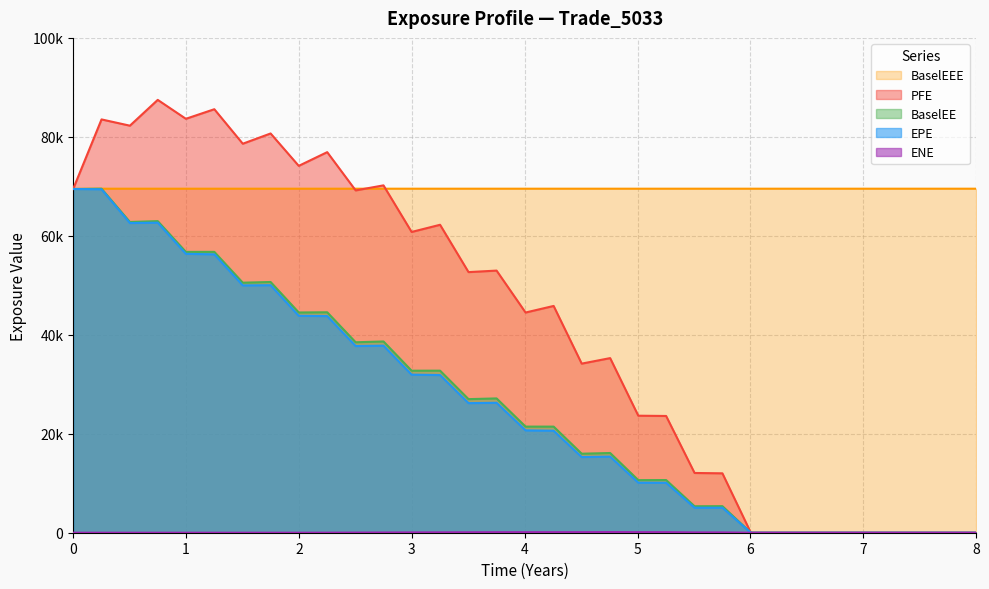

The BaselEEE series shows 69521.8 at 6. True or false?

True